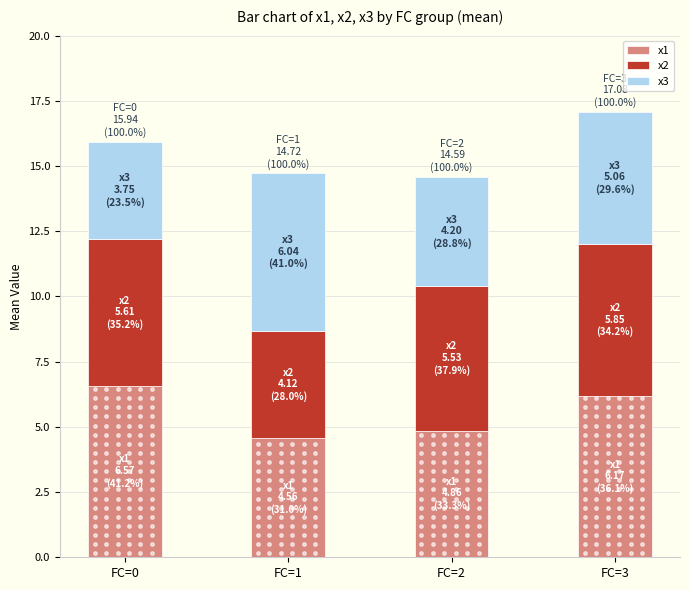

What is the maximum value for x1?

6.6